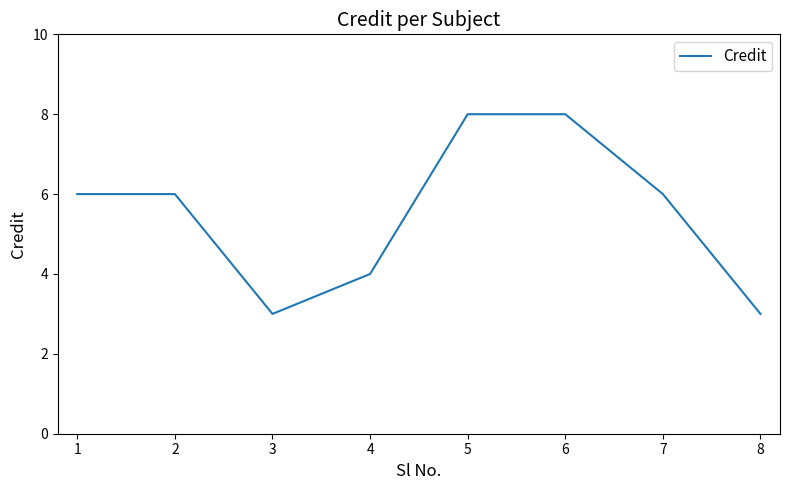

Reading right to left, transcribe all the data shown in this chart.

3	6	8	8	4	3	6	6